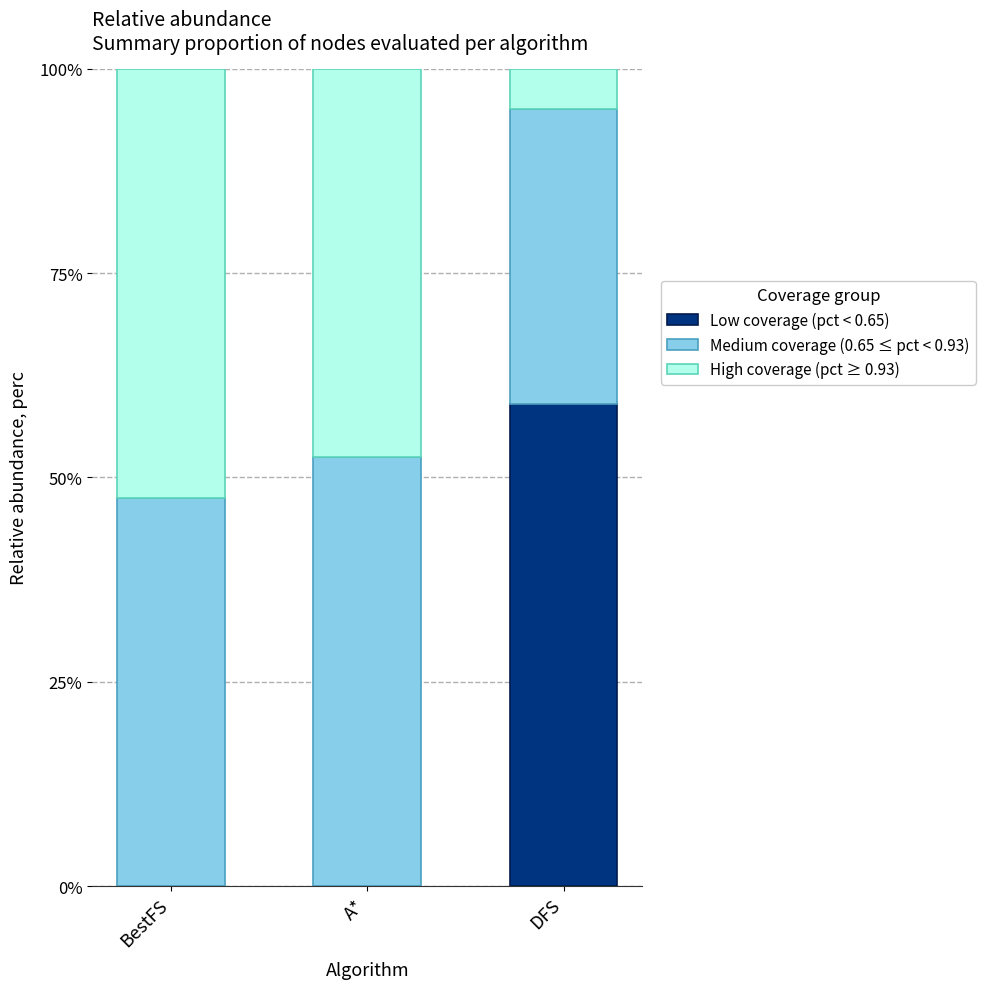

What are all the series names shown in the legend?

Low coverage (pct < 0.65), Medium coverage (0.65 ≤ pct < 0.93), High coverage (pct ≥ 0.93)